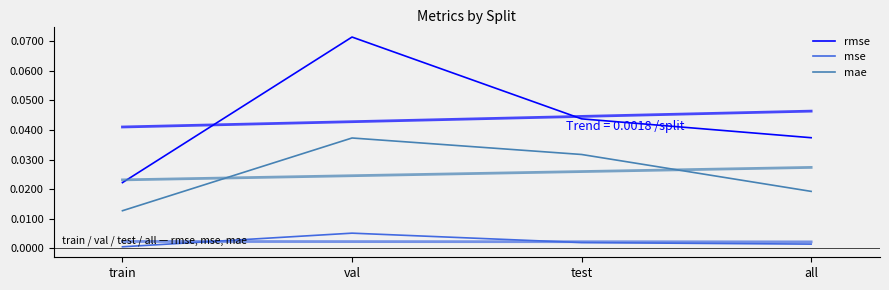

Where is mae nearest to the value 0?

train